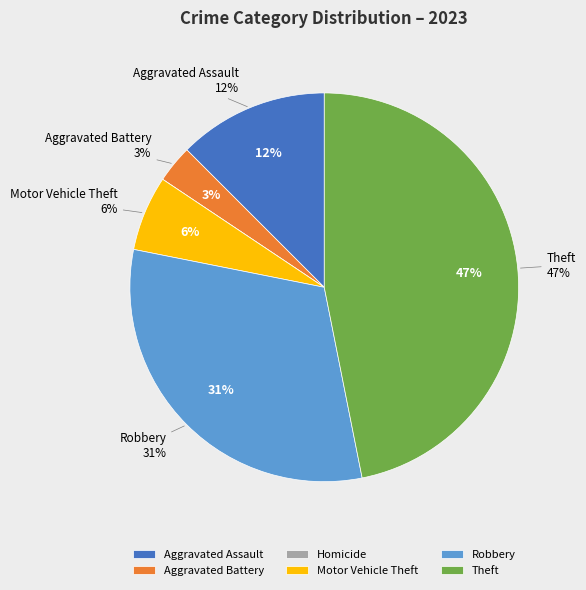

What percentage do Aggravated Battery and Aggravated Assault together represent?

15.6%